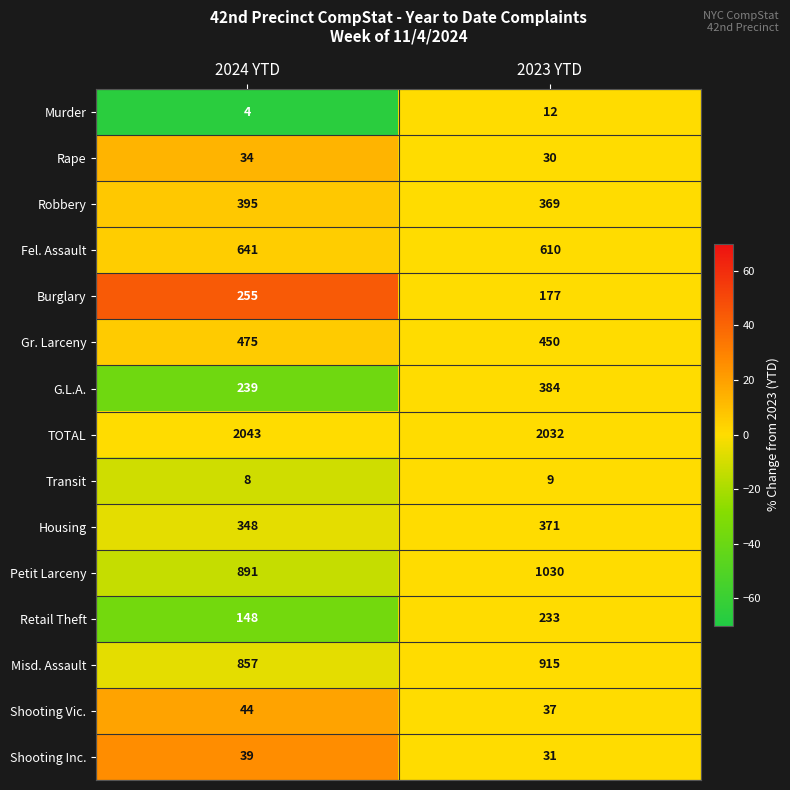

What is the difference between the Robbery values at 2023 YTD and 2024 YTD?

26